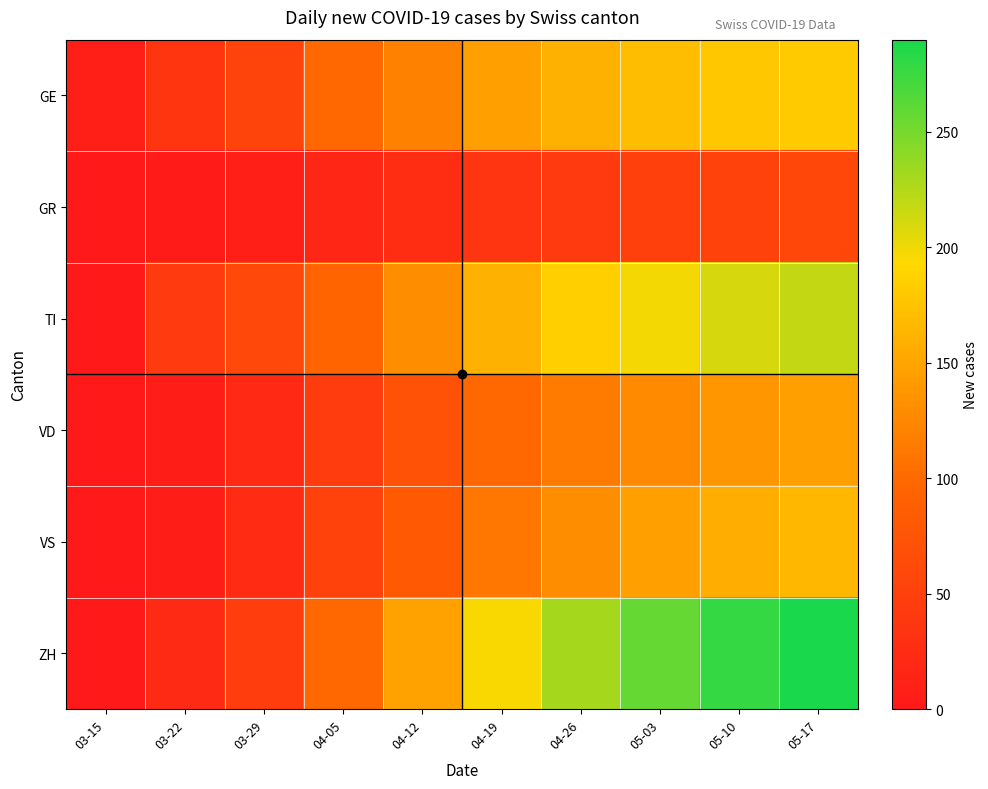

Reading left to right, list all the values displayed in this chart.

GE: 03-15=8	03-22=36	03-29=55	04-05=98	04-12=120	04-19=145	04-26=160	05-03=170	05-10=178	05-17=182
GR: 03-15=0	03-22=3	03-29=8	04-05=16	04-12=25	04-19=35	04-26=42	05-03=48	05-10=53	05-17=58
TI: 03-15=0	03-22=43	03-29=59	04-05=95	04-12=130	04-19=160	04-26=185	05-03=198	05-10=210	05-17=218
VD: 03-15=1	03-22=7	03-29=21	04-05=45	04-12=72	04-19=98	04-26=115	05-03=128	05-10=138	05-17=145
VS: 03-15=1	03-22=7	03-29=23	04-05=51	04-12=82	04-19=110	04-26=130	05-03=145	05-10=158	05-17=165
ZH: 03-15=0	03-22=22	03-29=46	04-05=98	04-12=148	04-19=195	04-26=230	05-03=258	05-10=278	05-17=290